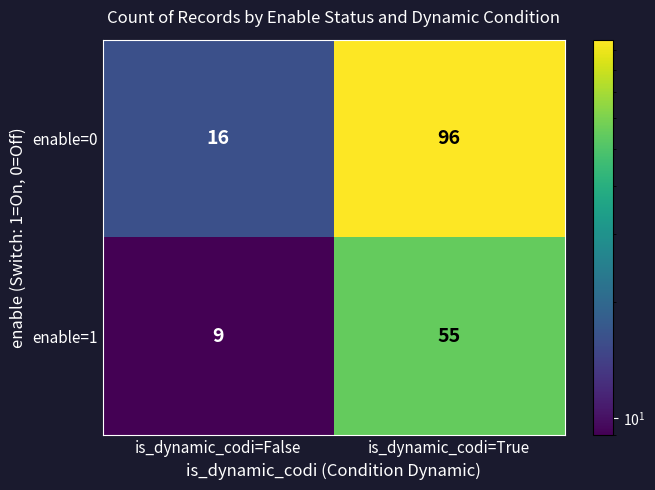

Which series has the largest range (max minus min)?

enable=0